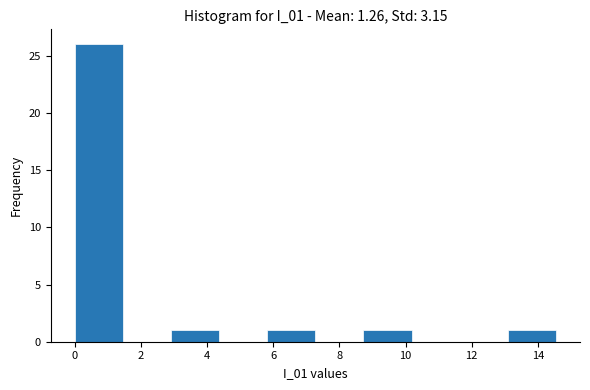

How tall is the bar that spans 0.0 to 1.4 on the x-axis? Neither the bar edges nor the heights are printed on the chart, so give them approximately, as read against the axes.

26